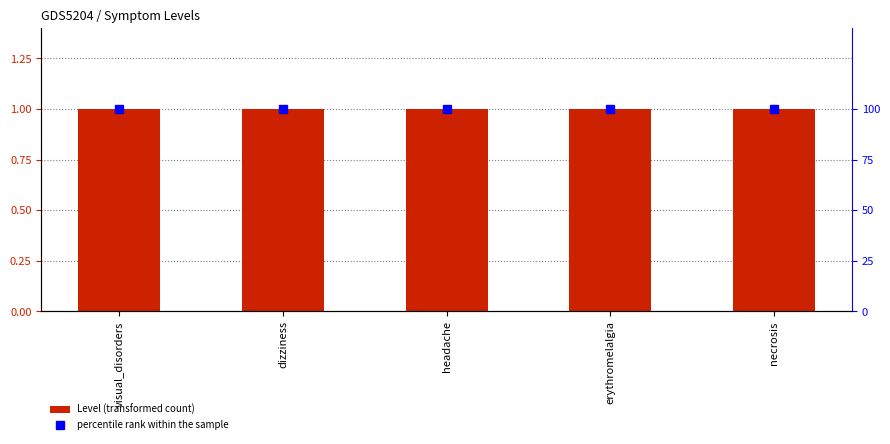

Which series has the largest range (max minus min)?

Level